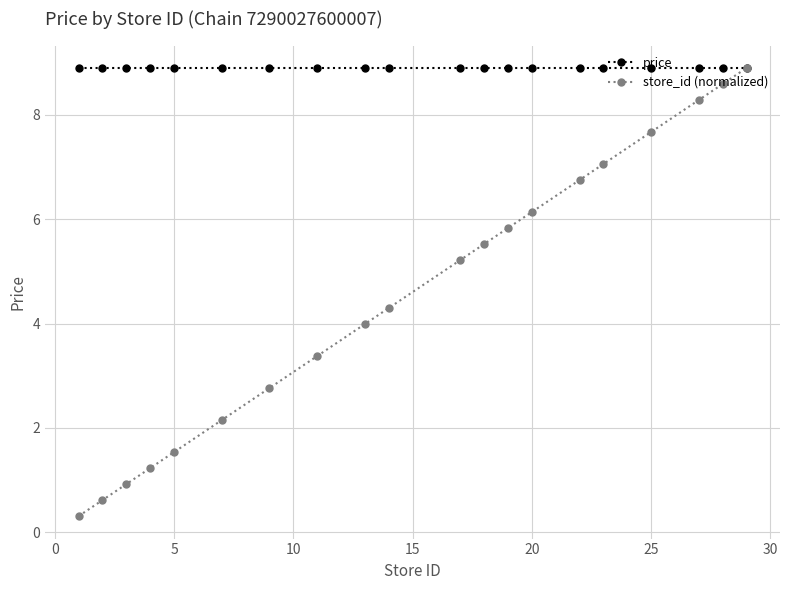

What is the difference between the maximum and minimum values in the store_id (normalized) series?

8.6